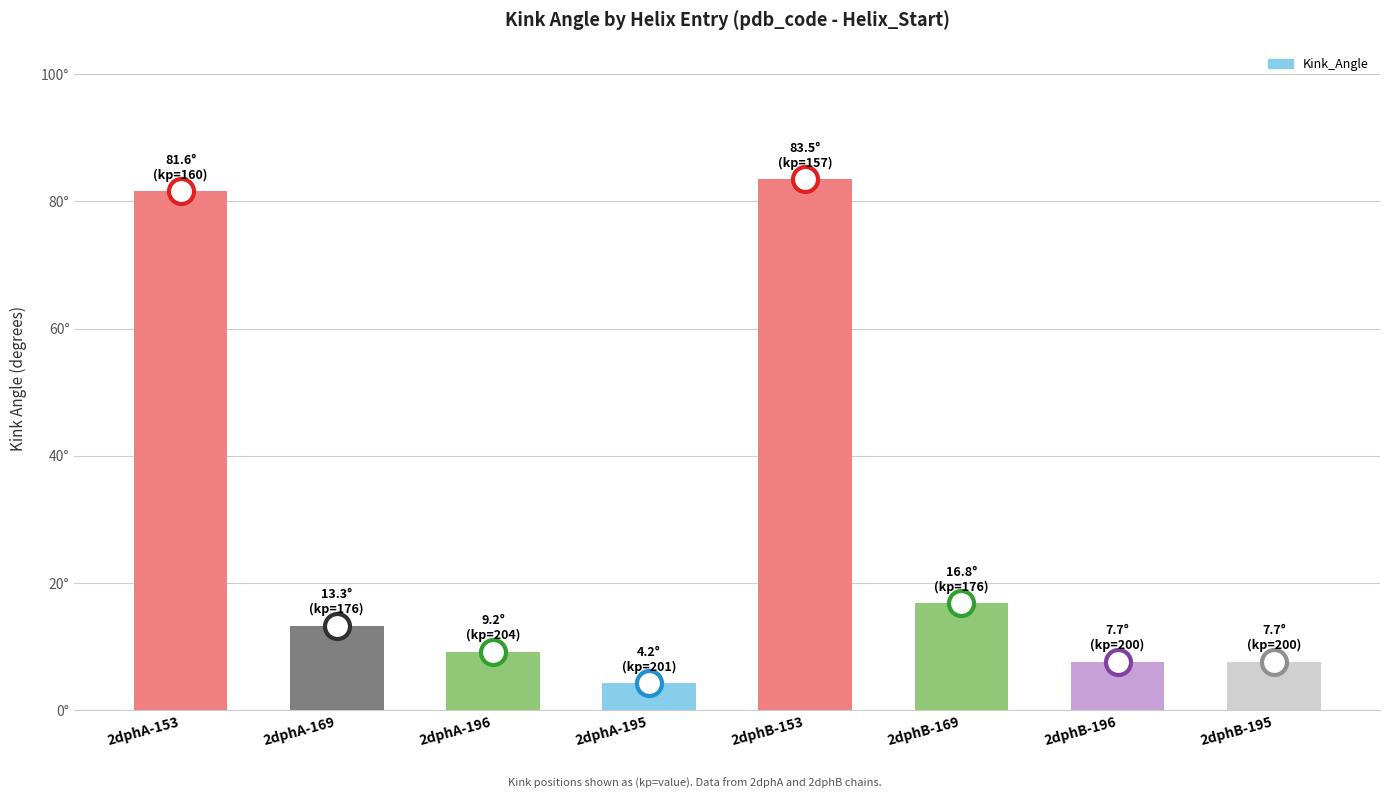

Are the bars horizontal?

No